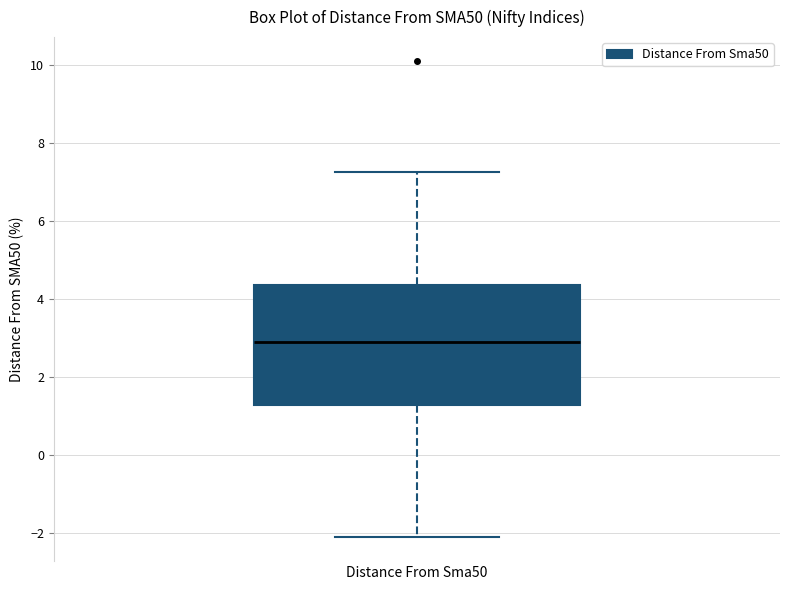

Read this box plot against the y-axis: the position of the median line, the range covered by the box, and the ends of both whiskers. The values are not printed on the chart, so give them approximately, as read against the axis.

median 2.8, box 1.2 to 4.4, whiskers -2.2 to 7.2